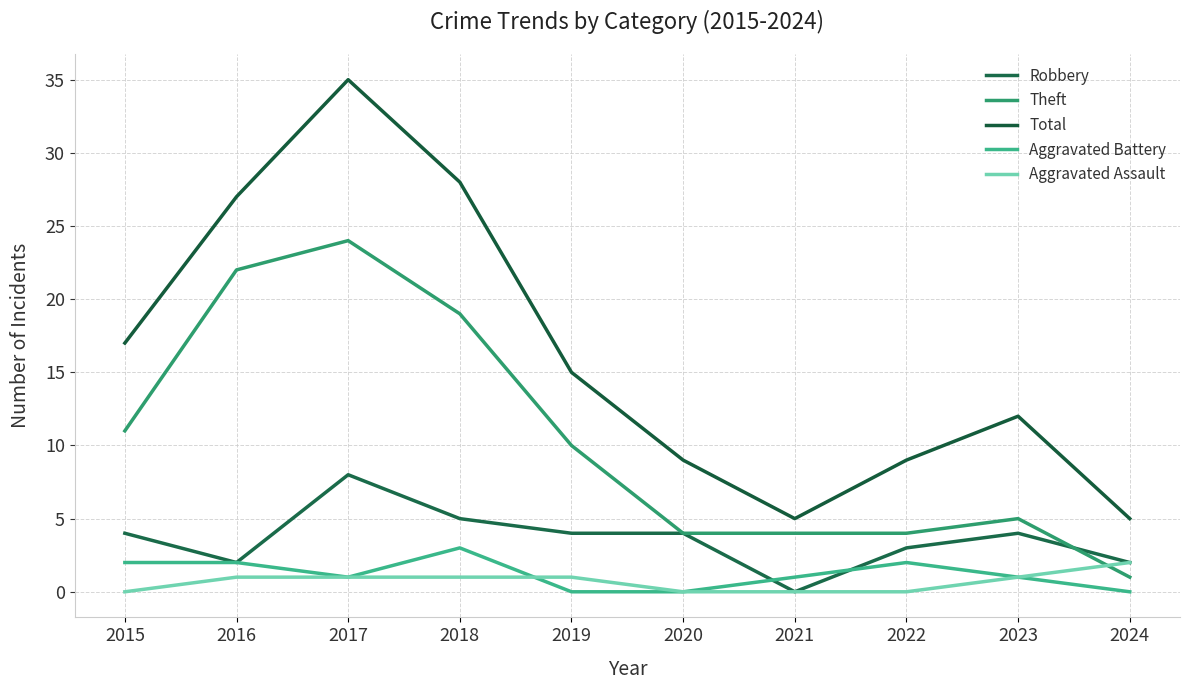

Reading left to right, transcribe all the data shown in this chart.

Robbery: 4	2	8	5	4	4	0	3	4	2
Theft: 11	22	24	19	10	4	4	4	5	1
Total: 17	27	35	28	15	9	5	9	12	5
Aggravated Battery: 2	2	1	3	0	0	1	2	1	0
Aggravated Assault: 0	1	1	1	1	0	0	0	1	2